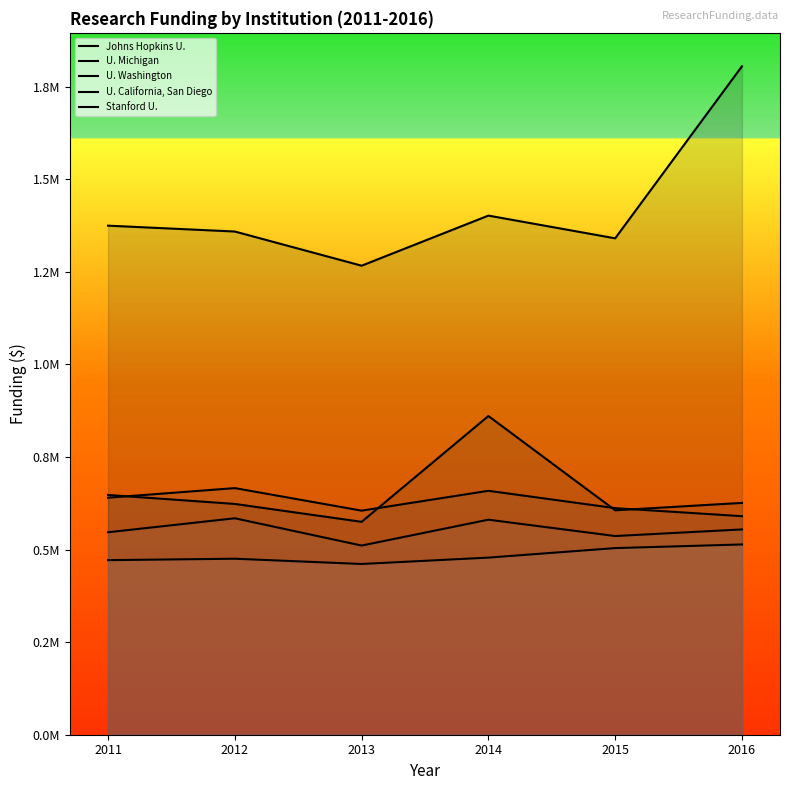

Where is U. Washington nearest to the value 628168?

2011